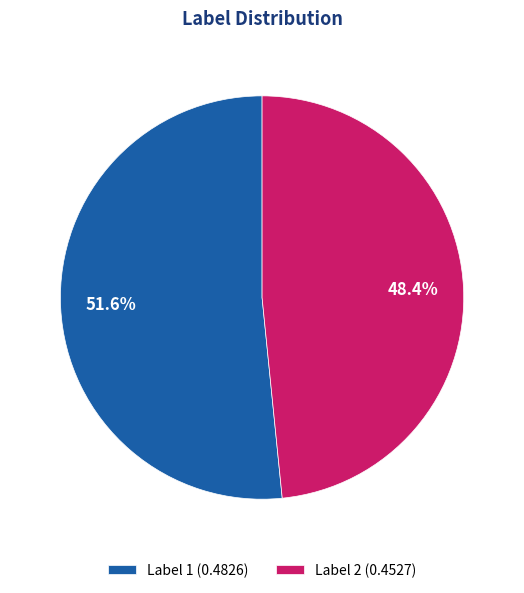

Rank the categories by value from lowest to highest.

Label 2 (0.4527), Label 1 (0.4826)